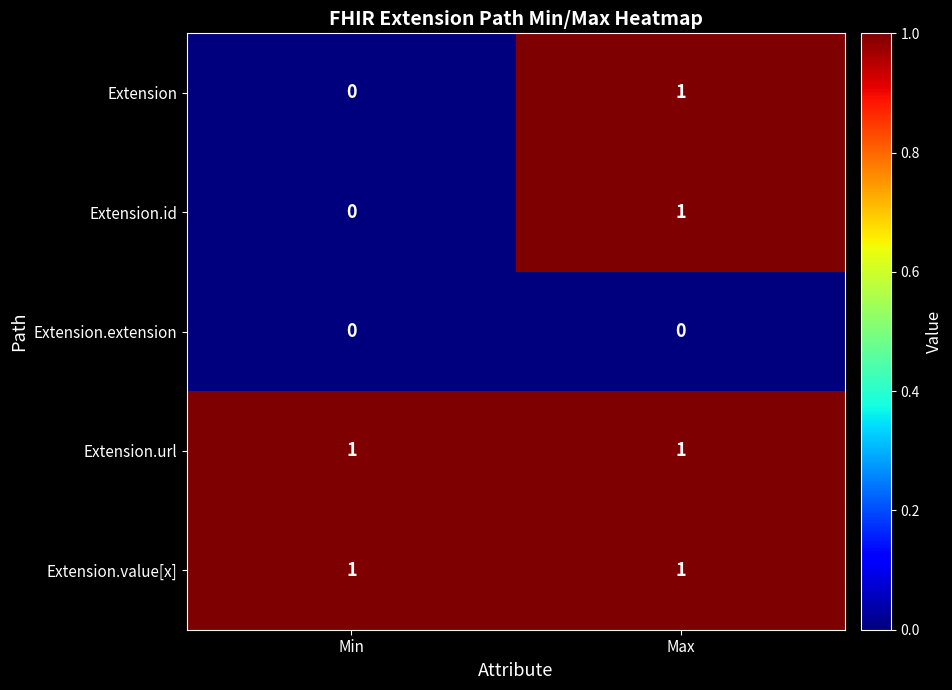

At which category is the sum across all series the highest?

Max